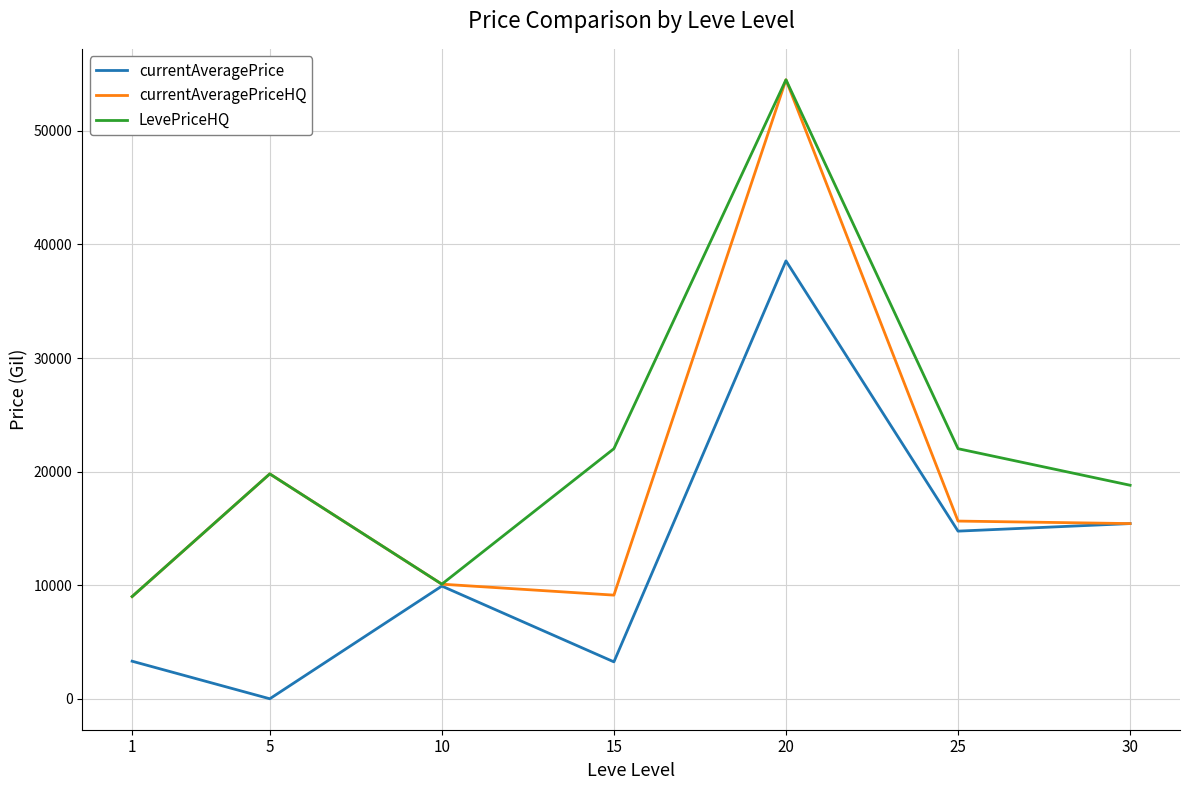

What is the minimum value for currentAveragePriceHQ?

9000.0